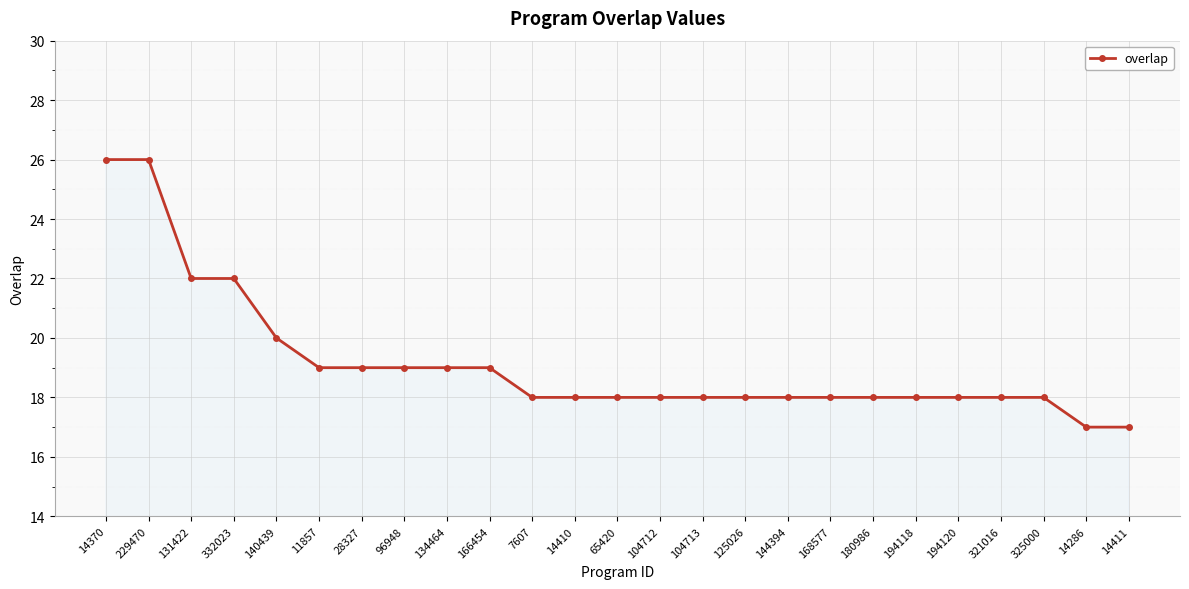

What is the approximate value at 104713?

18